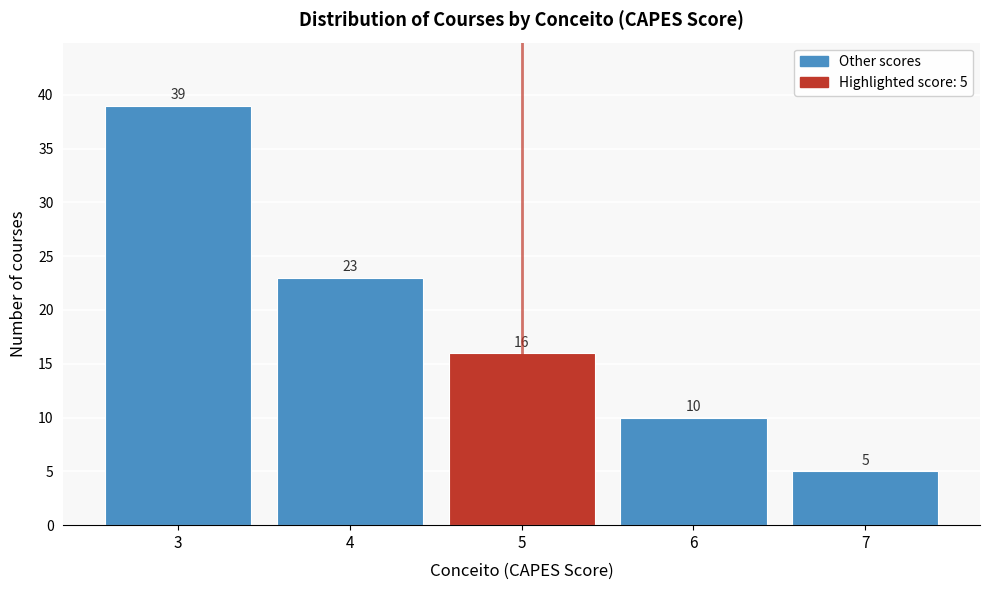

Reading left to right, what are all the values shown in this chart?

3=39	4=23	5=16	6=10	7=5